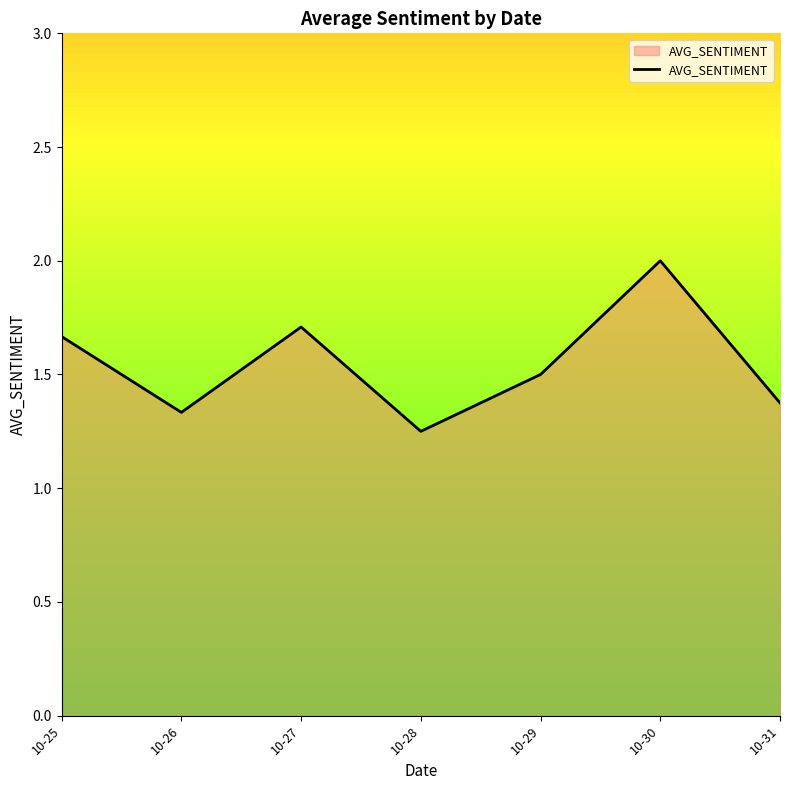

What is the average value?

1.5